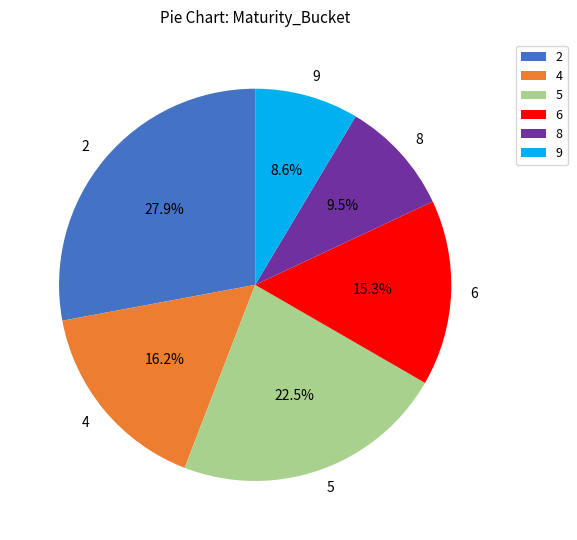

True or false: 6 accounts for 1% of the total.

False